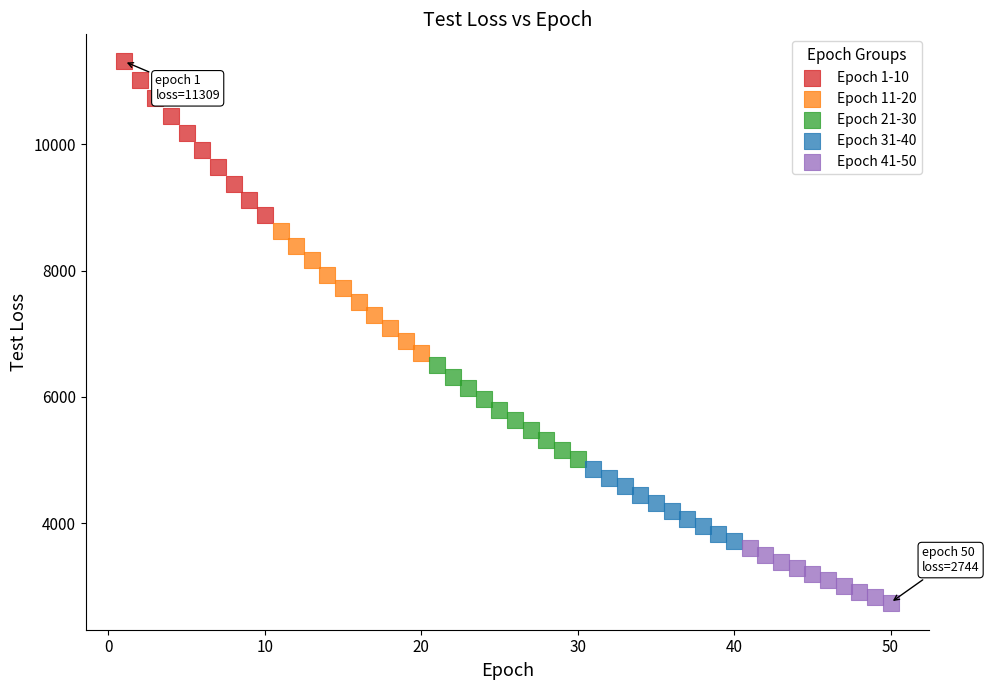

Which series has the largest Y range (max minus min)?

Epoch 1-10